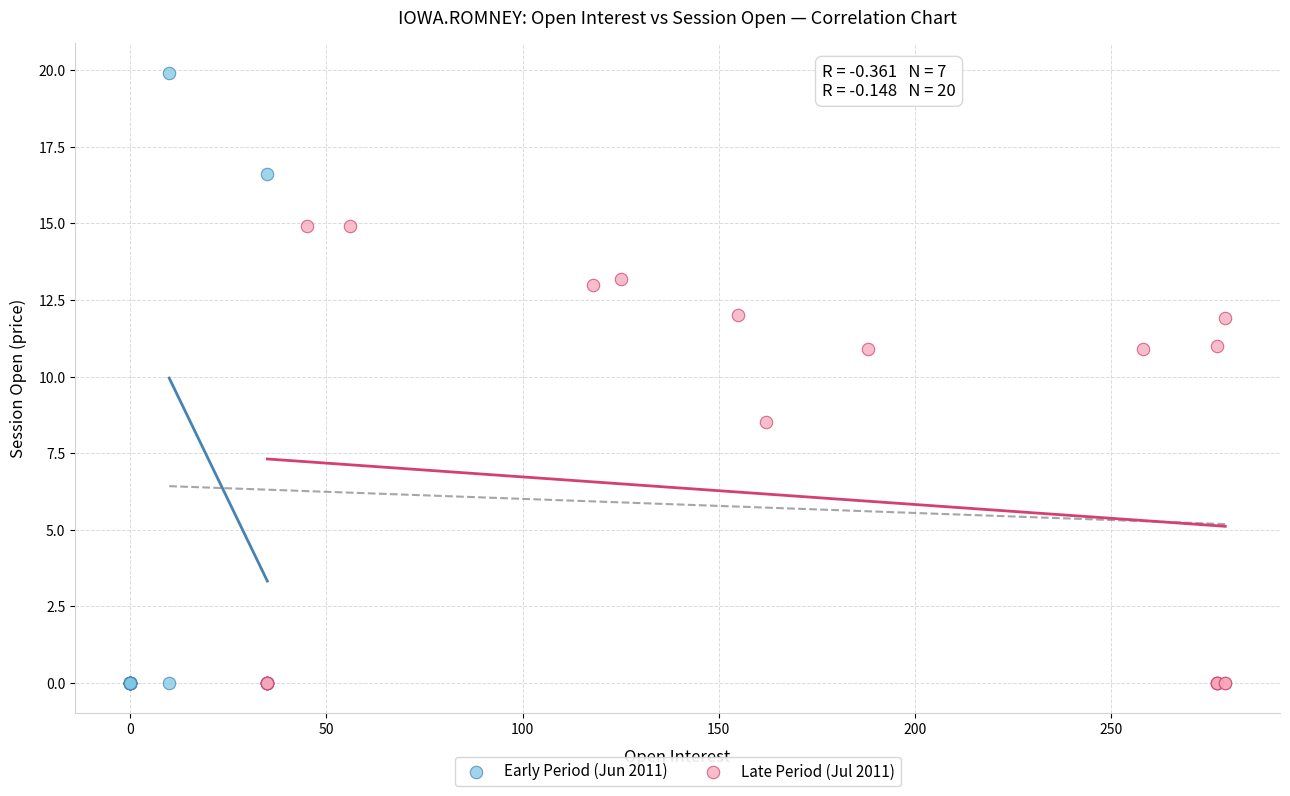

What are all the series names shown in the legend?

Early Period (Jun 2011), Late Period (Jul 2011)